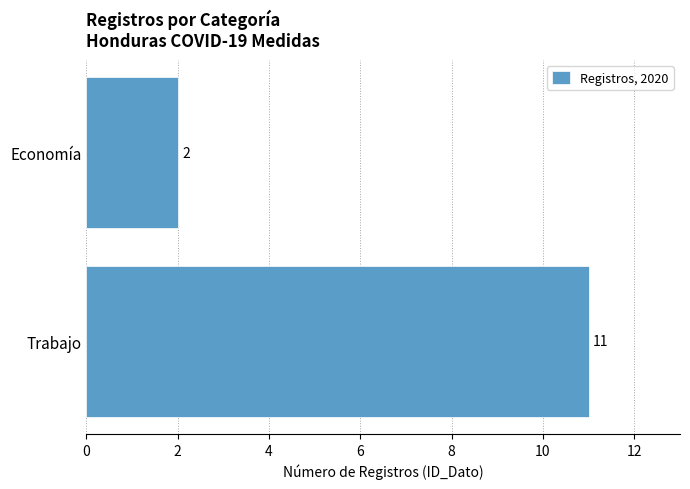

What is the ratio of the value at Trabajo to the value at Economía?

5.5